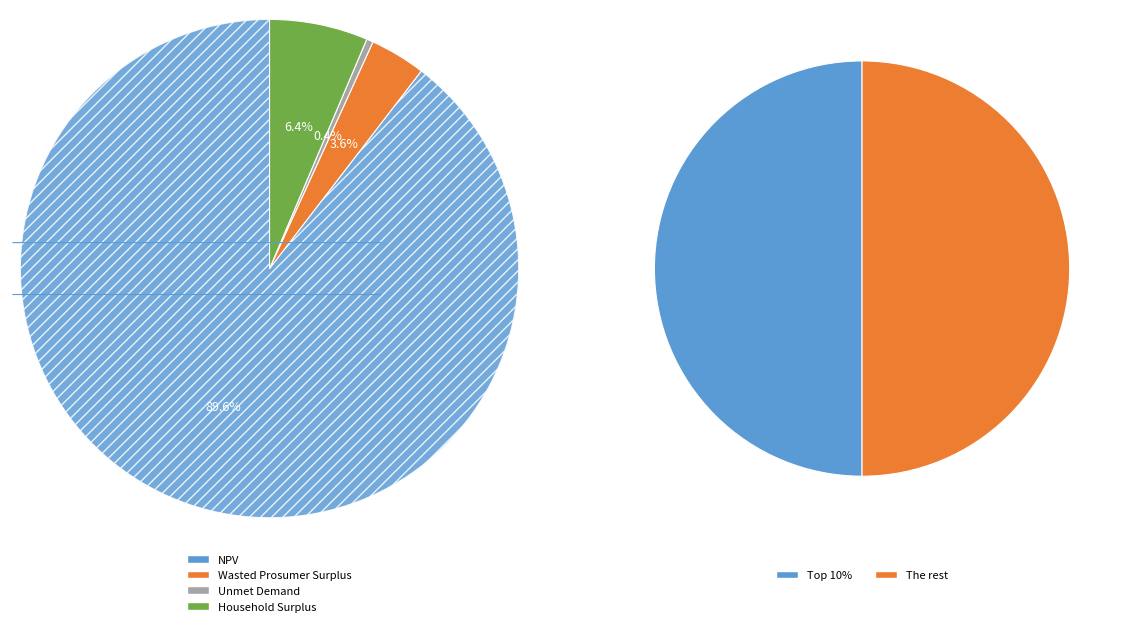

Is there any slice that represents more than half of the pie?

Yes